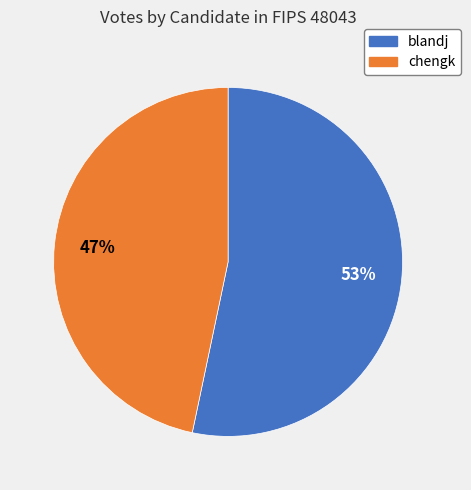

The chengk slice represents 47% of the pie. True or false?

True